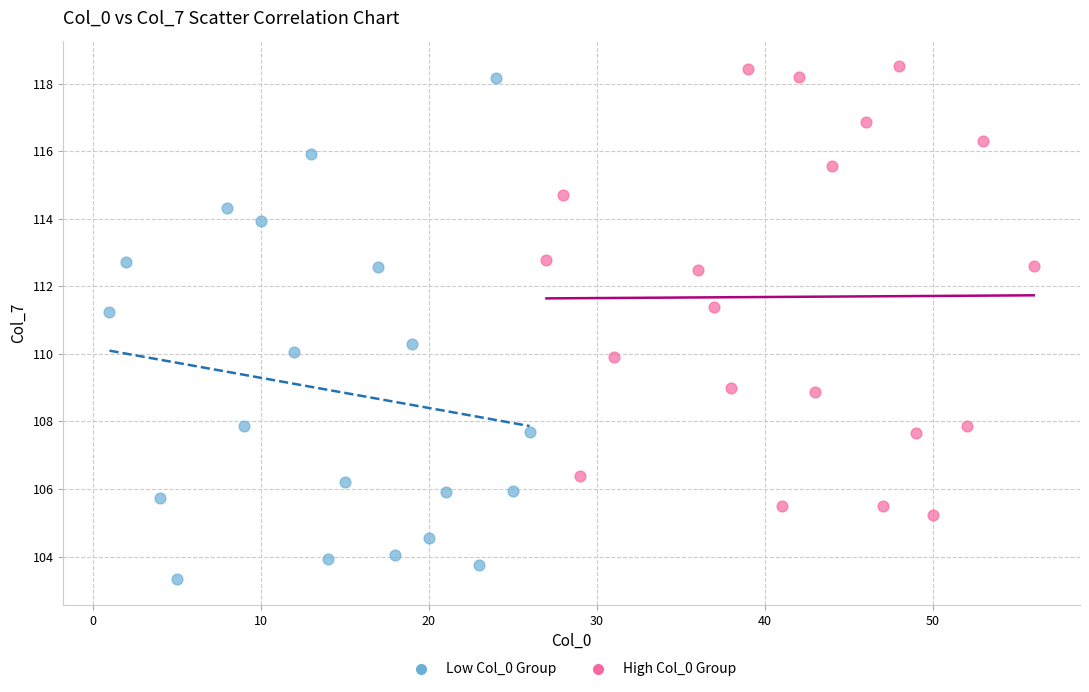

Which series has the largest Y range (max minus min)?

Low Col_0 Group